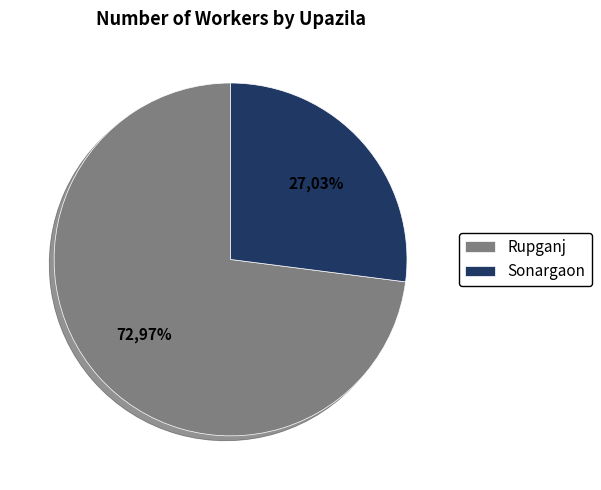

The Sonargaon slice represents 34% of the pie. True or false?

False